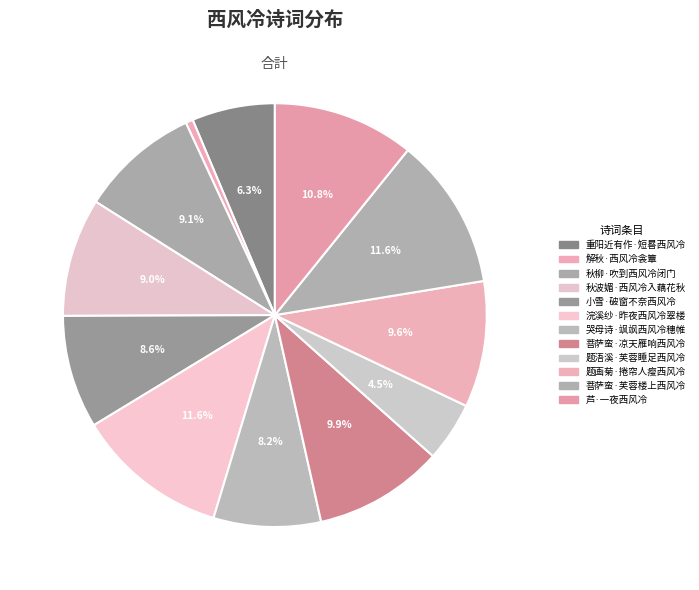

What is the ratio of the value at 小雪·破窗不奈西风冷 to the value at 题浯溪·芙蓉睡足西风冷?

1.9